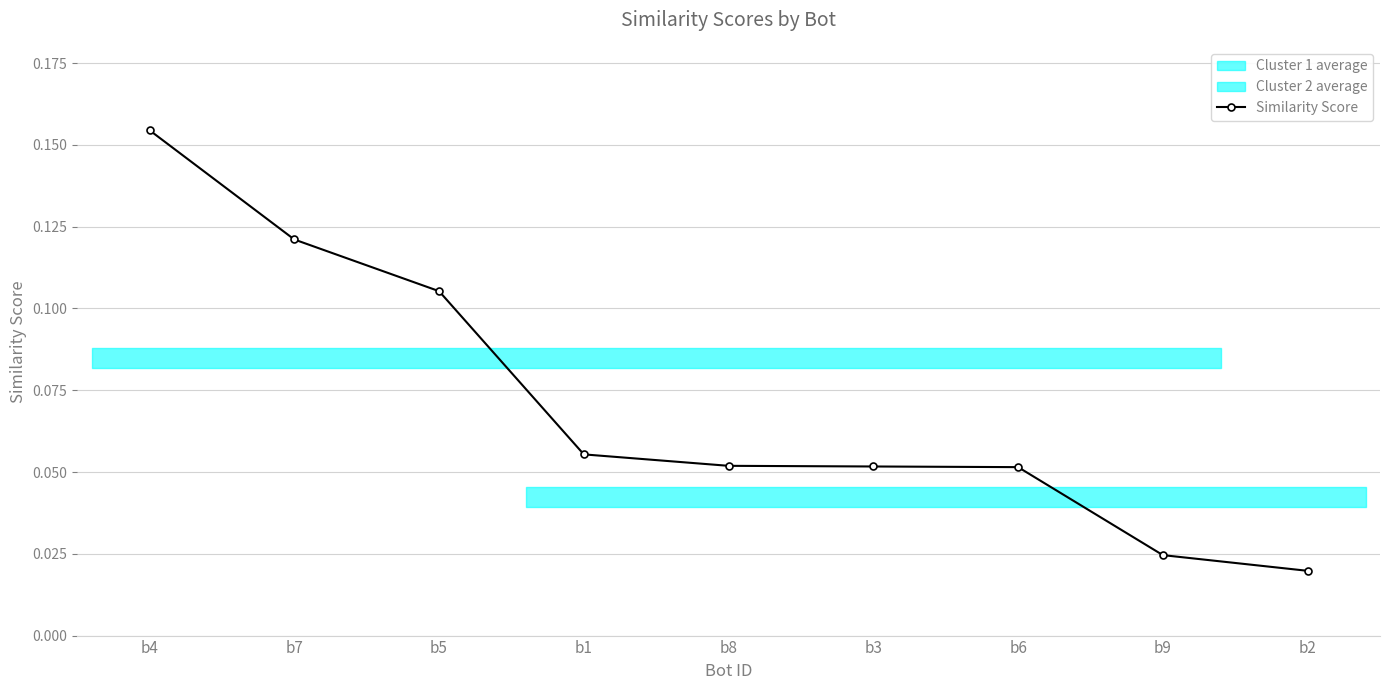

The chart shows a value of 0.1 at b6. True or false?

True